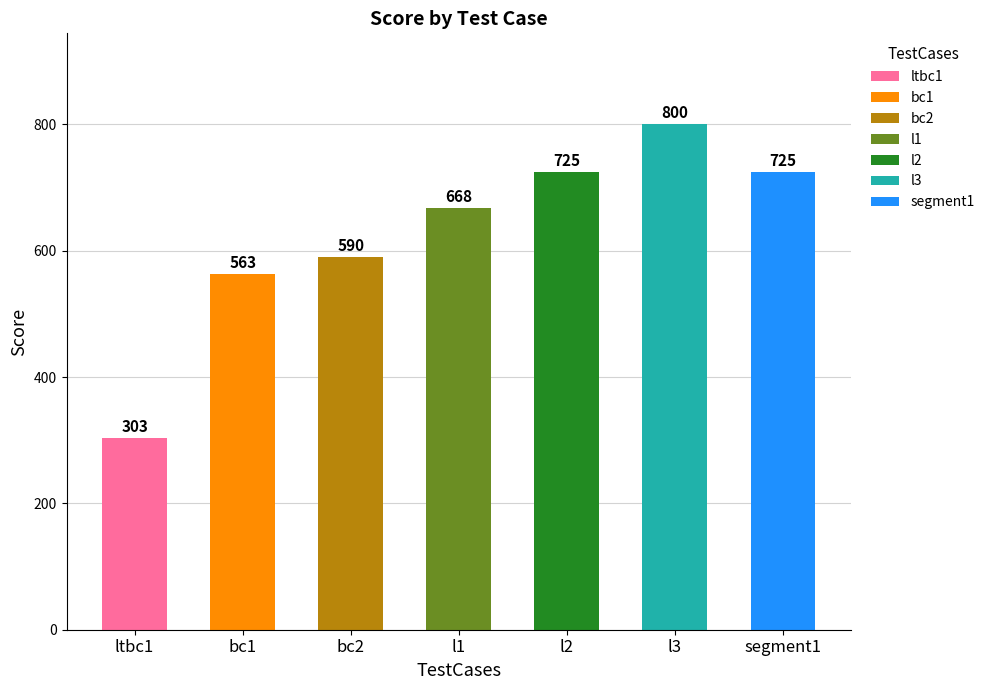

Is it true that the value at segment1 is 1192?

False